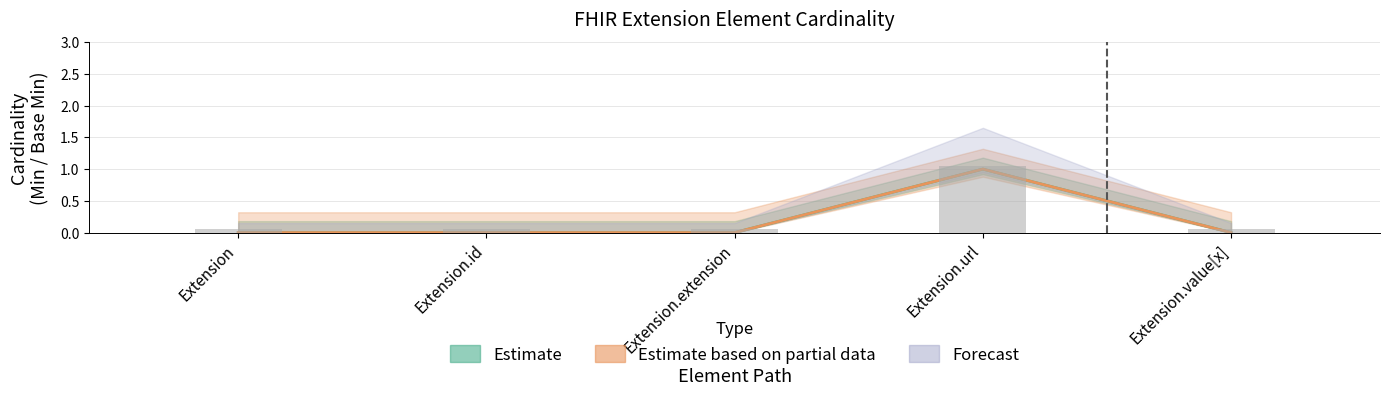

What position from the left is Extension.url?

4